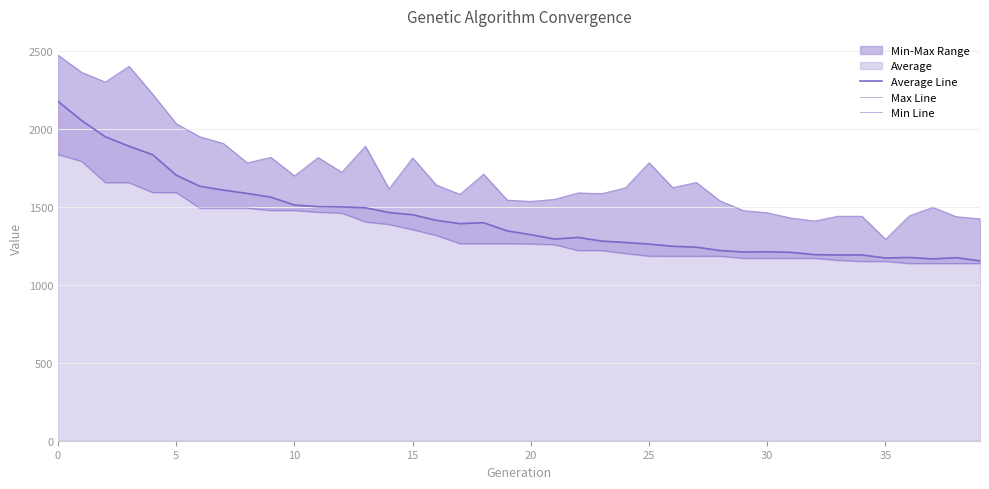

Which series has the largest total across all categories?

Max Line